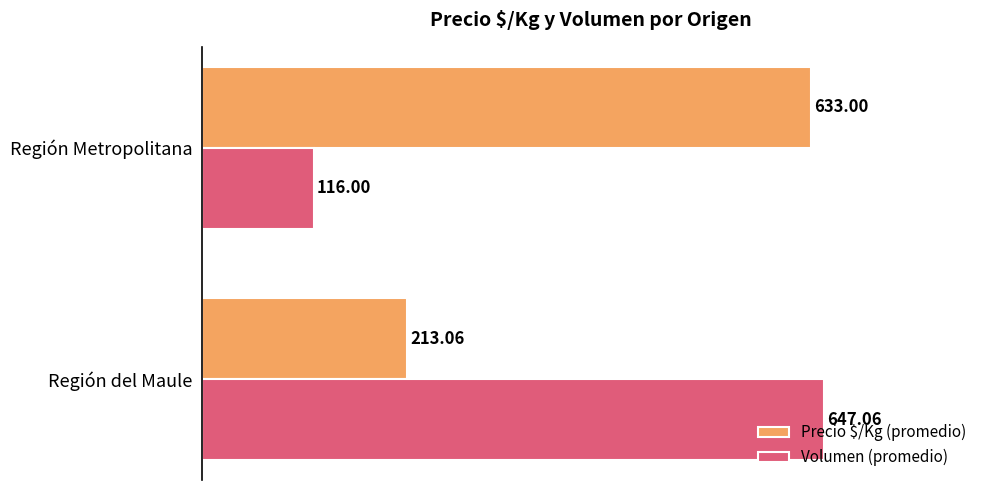

What is the difference between the highest and lowest values at Región del Maule?

434.0